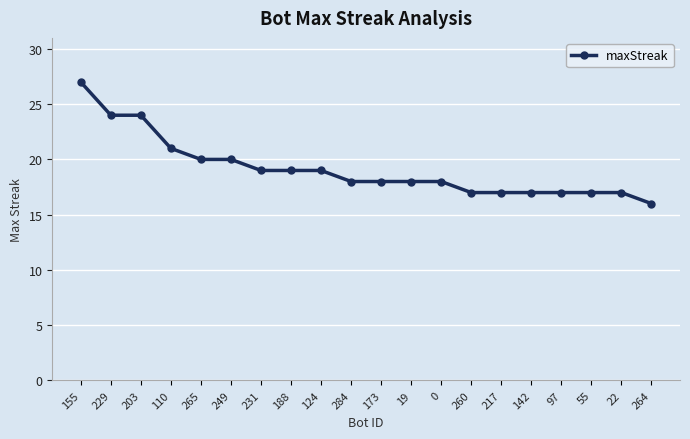

At which label is the value closest to 21?

110